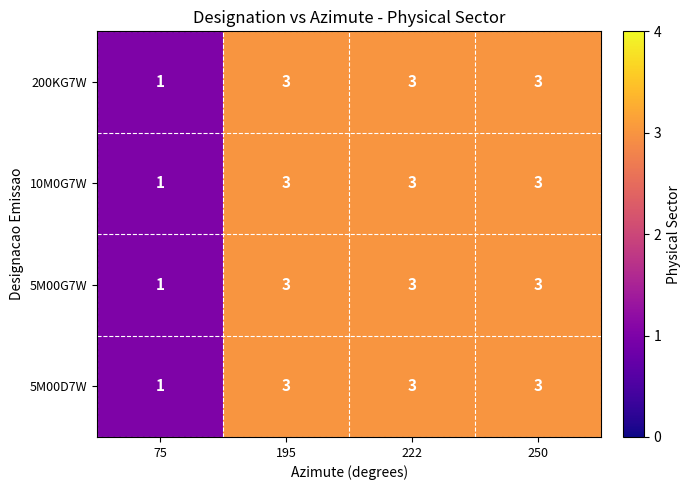

Is the value of 5M00G7W at 75 greater than the value of 5M00D7W at 250?

No